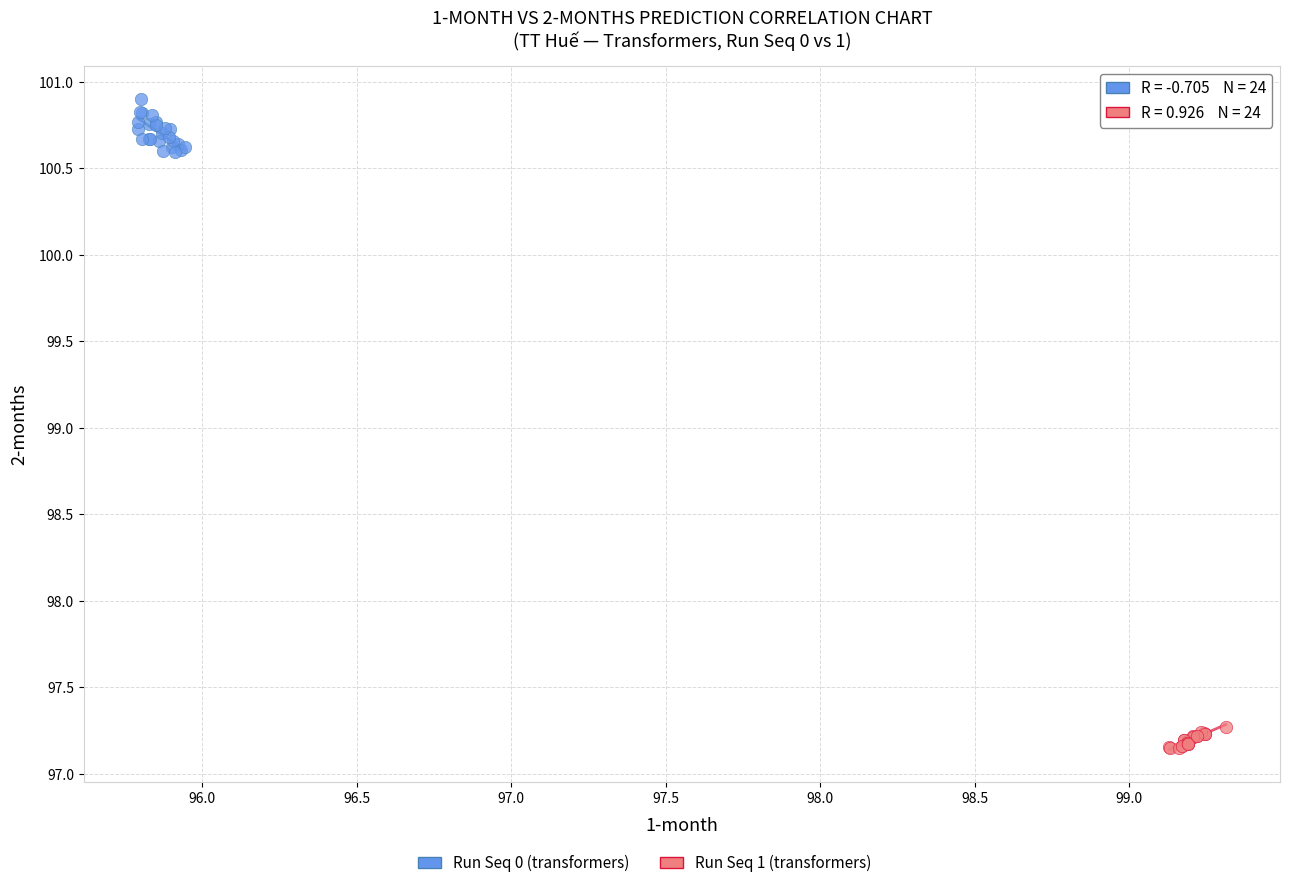

Which series has the largest Y range (max minus min)?

Run Seq 0 (transformers)